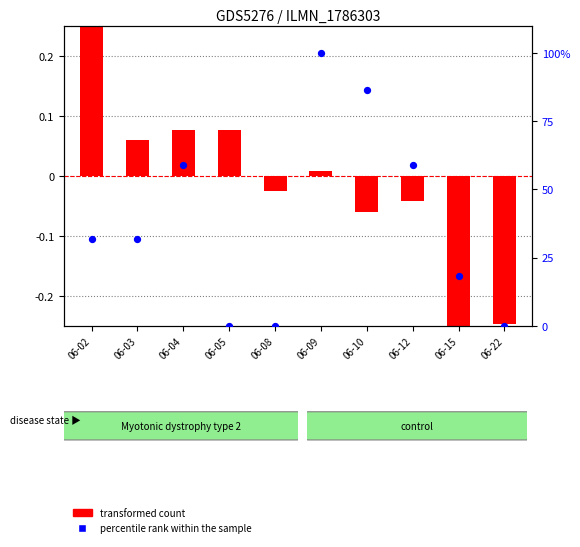

Which series contains the highest Y value?

percentile rank within the sample